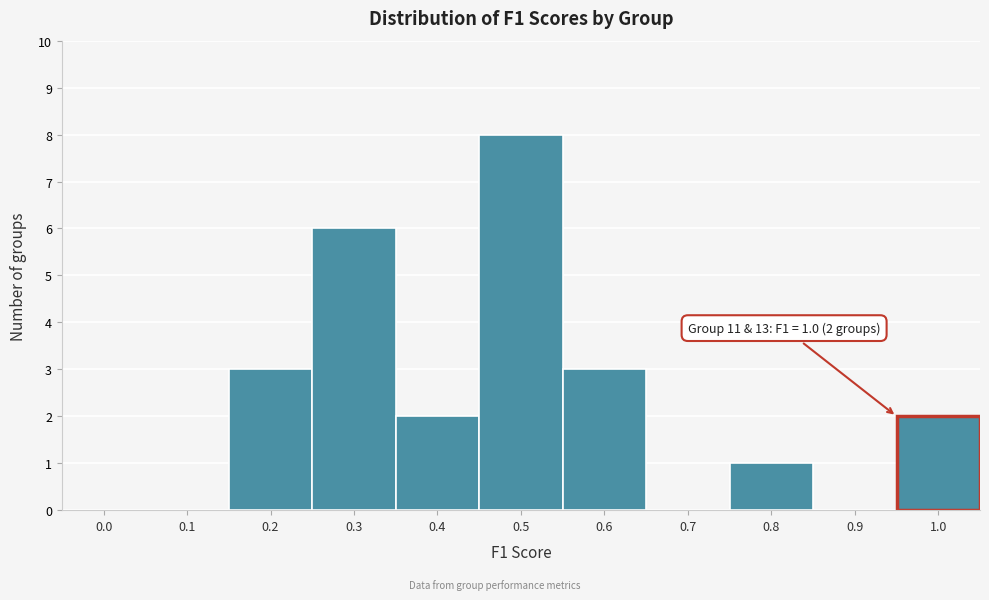

Reading left to right, what are all the values shown in this chart?

0.0=0	0.1=0	0.2=3	0.3=6	0.4=2	0.5=8	0.6=3	0.7=0	0.8=1	0.9=0	1.0=2